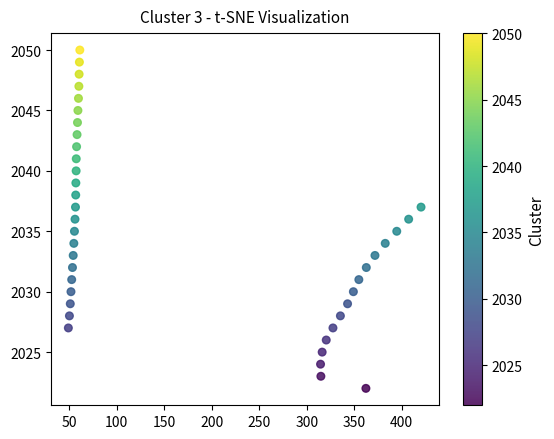

What is the range of Y values (max minus min)?

28